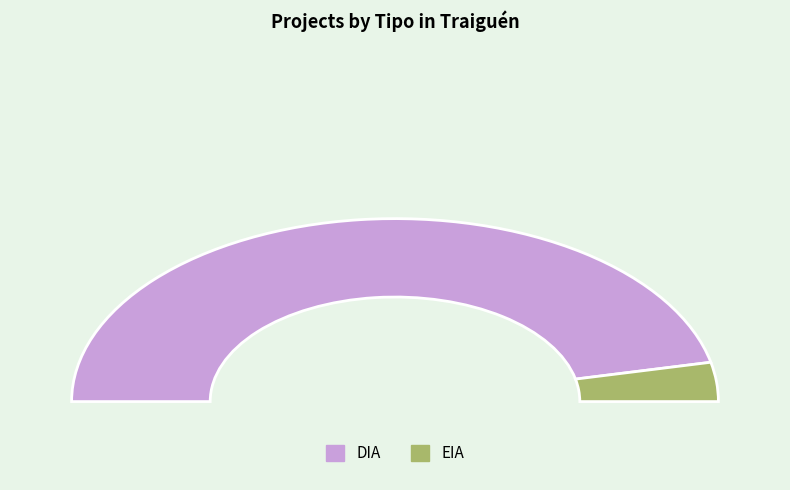

How many segments does this pie chart have?

2